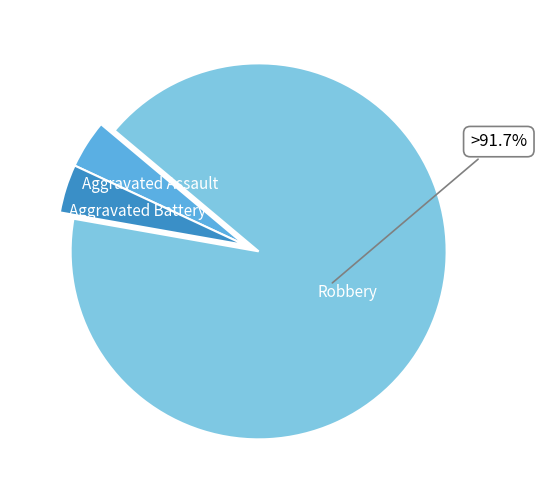

Is there a majority slice in this chart?

Yes